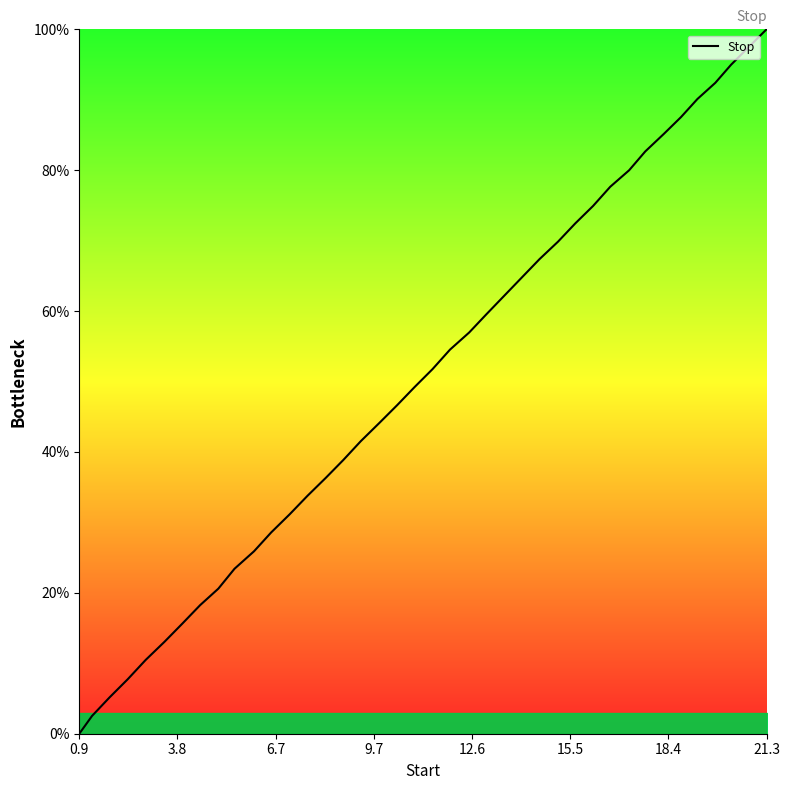

What is the sum of all values?

2015.1